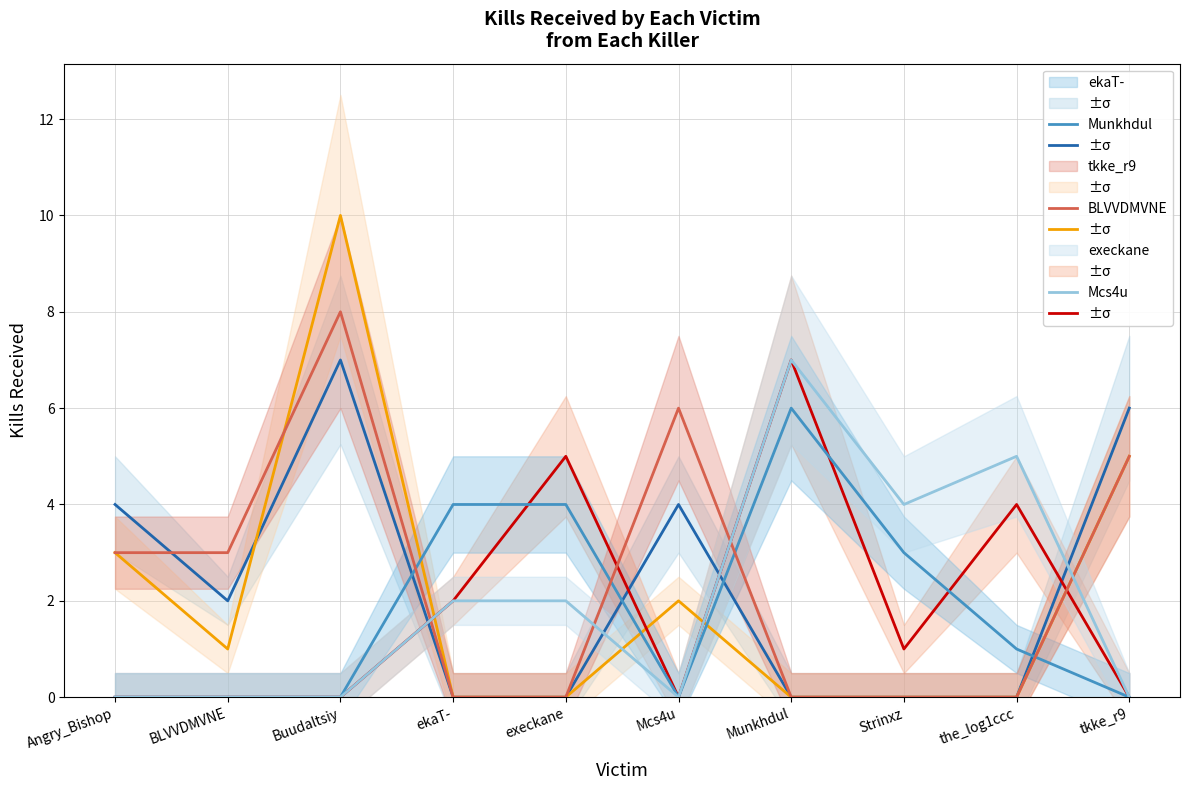

What is the average value of the Munkhdul series?

2